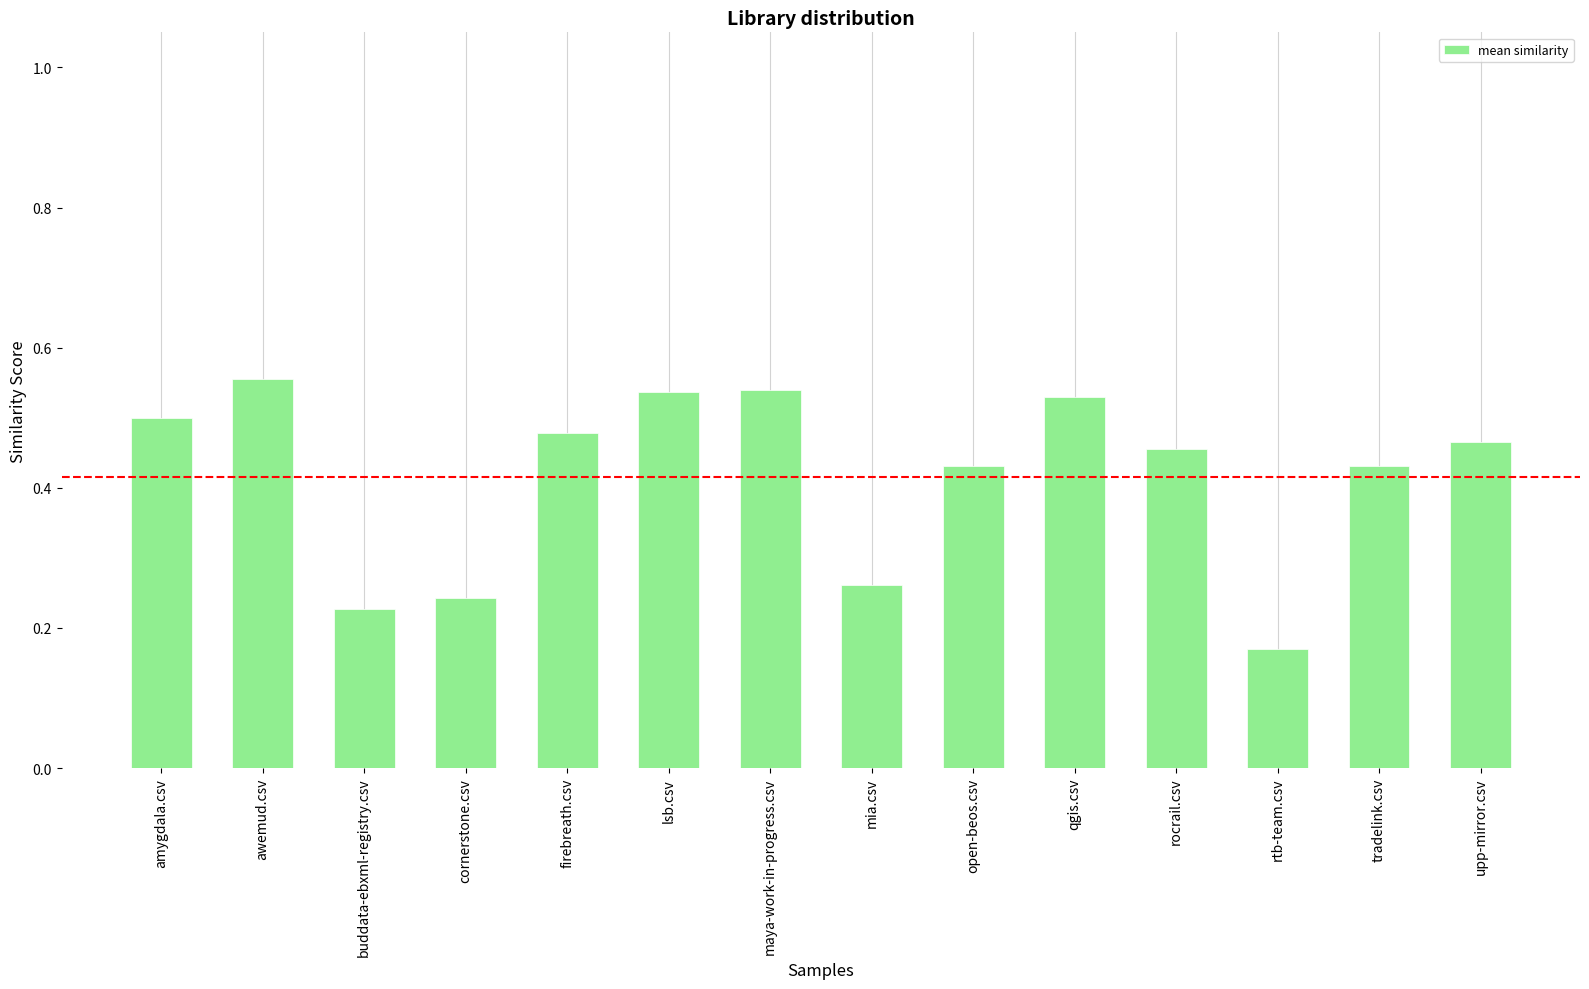

The value at tradelink.csv is 0.8. True or false?

False